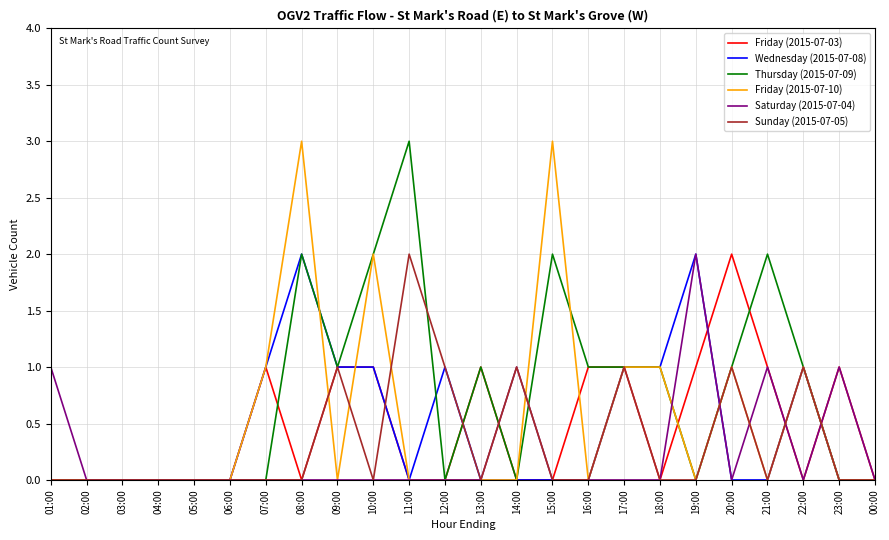

Which series changed the most between 07:00 and 10:00?

Thursday (2015-07-09)